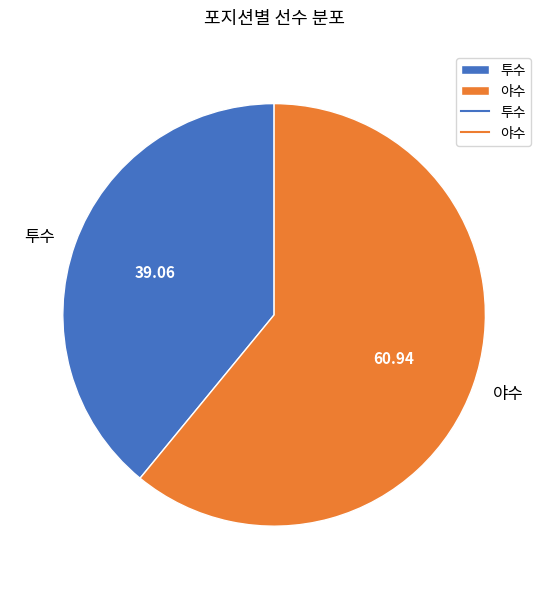

Combined, do 야수 and 투수 account for over 50%?

Yes